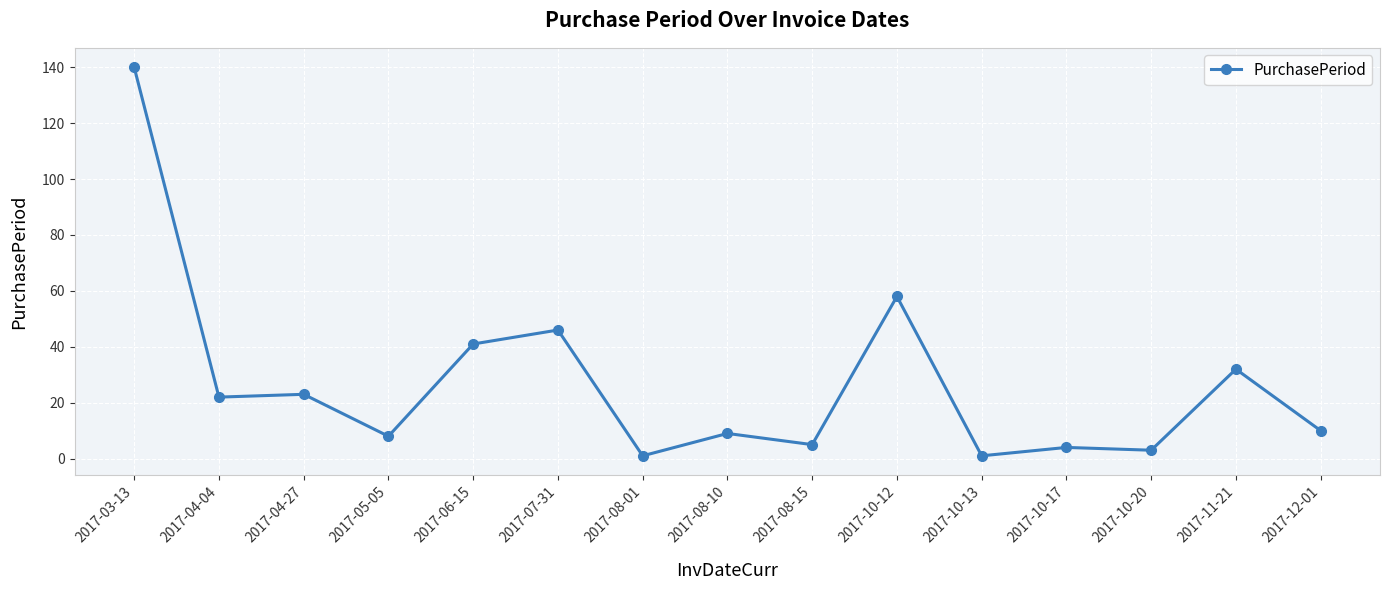

Does the chart display data point markers on the line(s)?

Yes